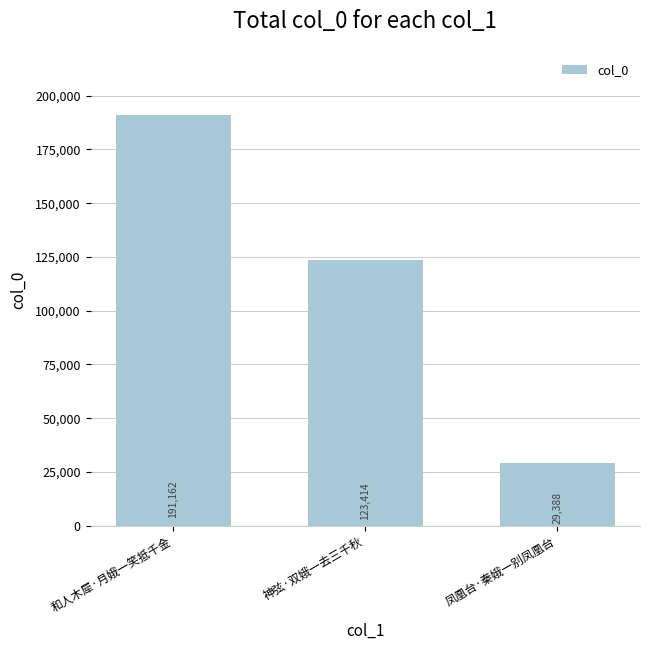

What is the average value?

114655